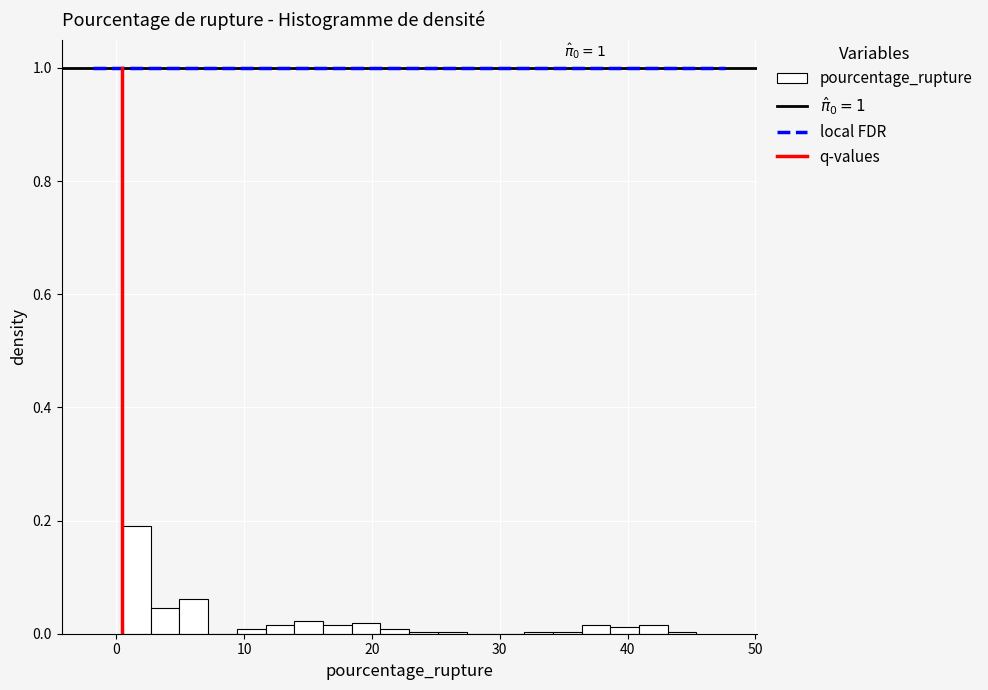

Around what value on the x-axis is the tallest bar? Give the approximate position of its centre, as read against the axis.

2